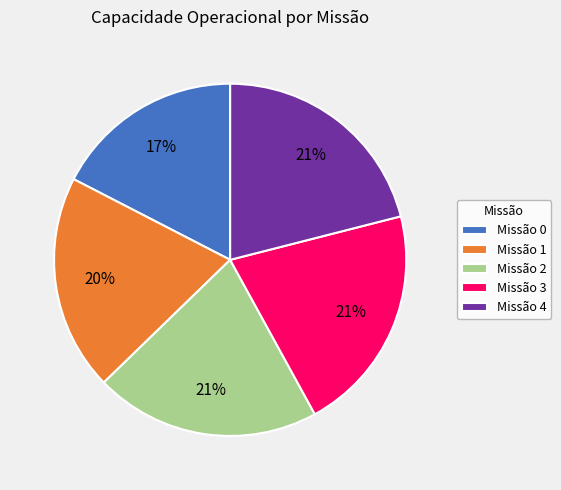

To the nearest percent, what percentage of the pie is Missão 2?

21%